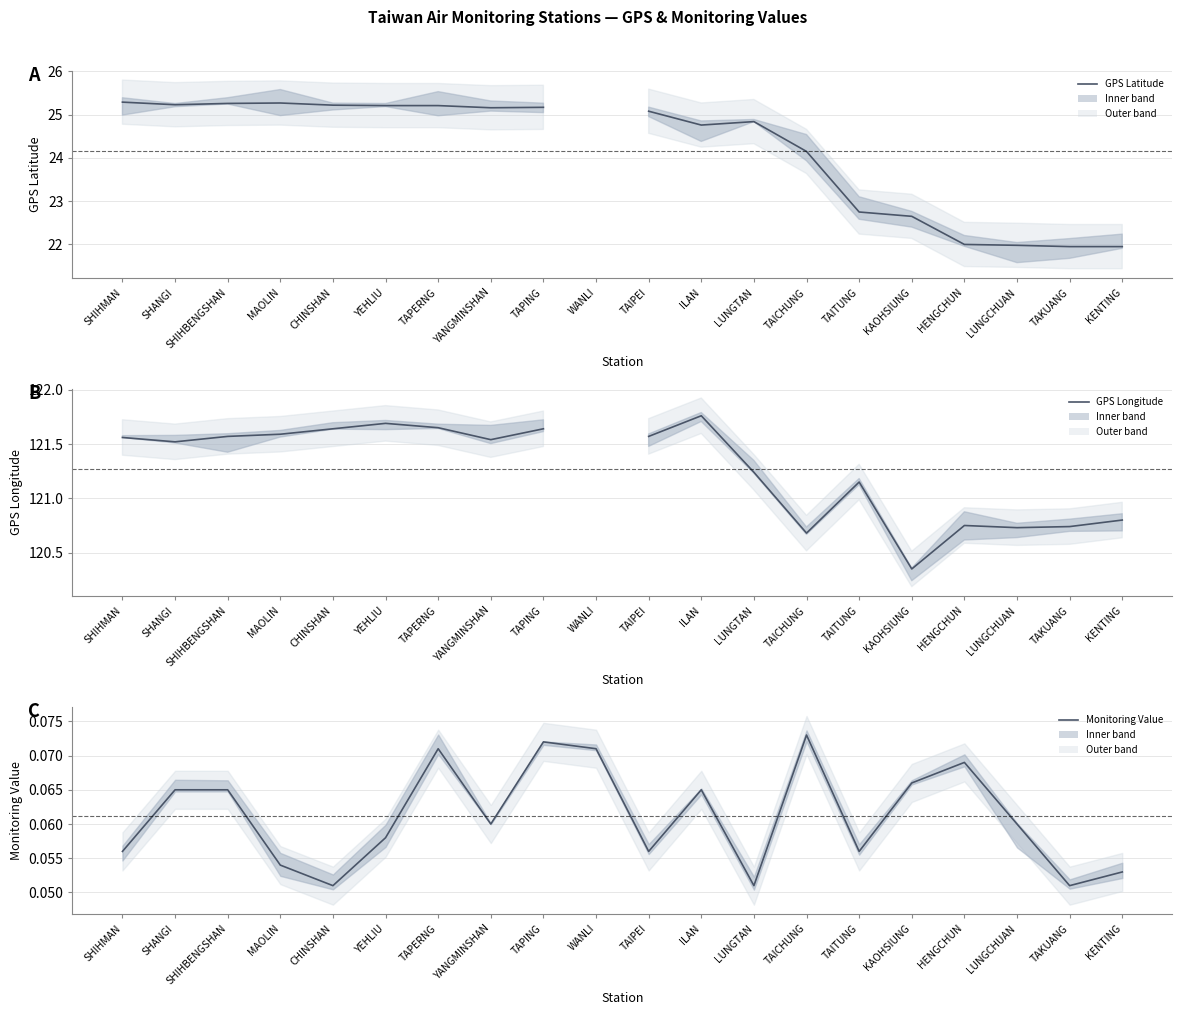

Does the chart display data point markers on the line(s)?

No